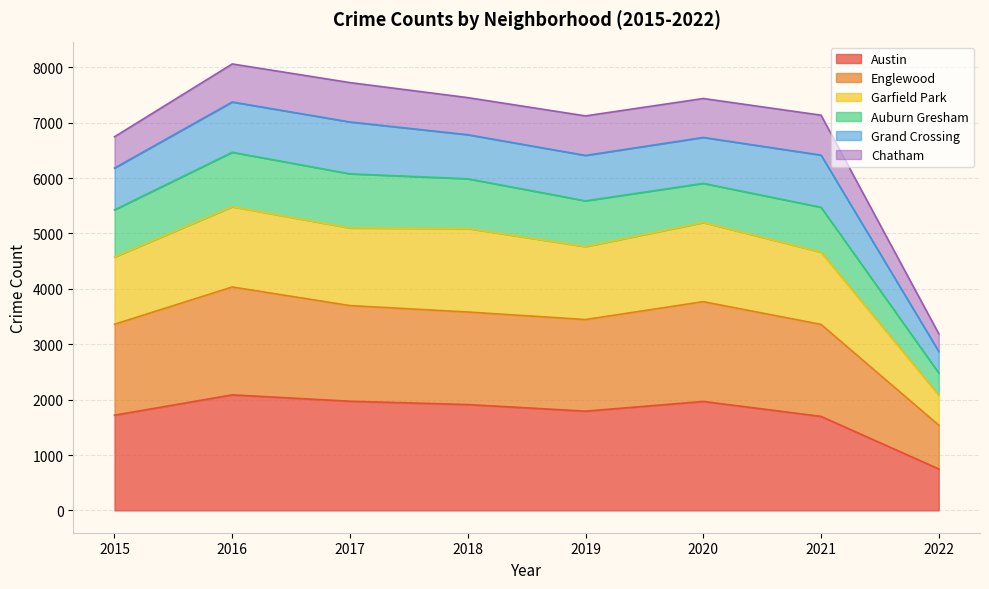

True or false: Englewood and Garfield Park intersect in this chart.

False